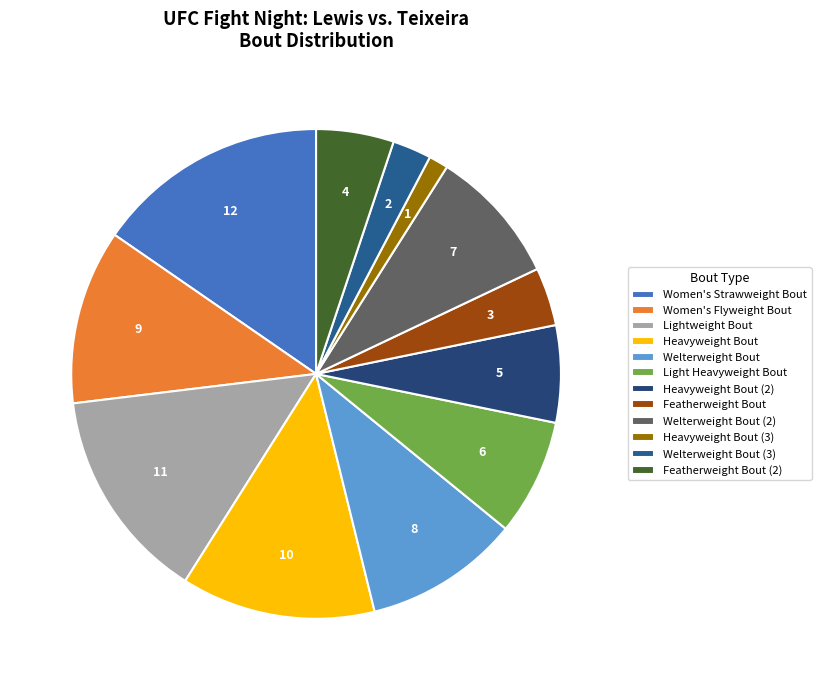

To the nearest percent, what percentage of the pie is Light Heavyweight Bout?

8%